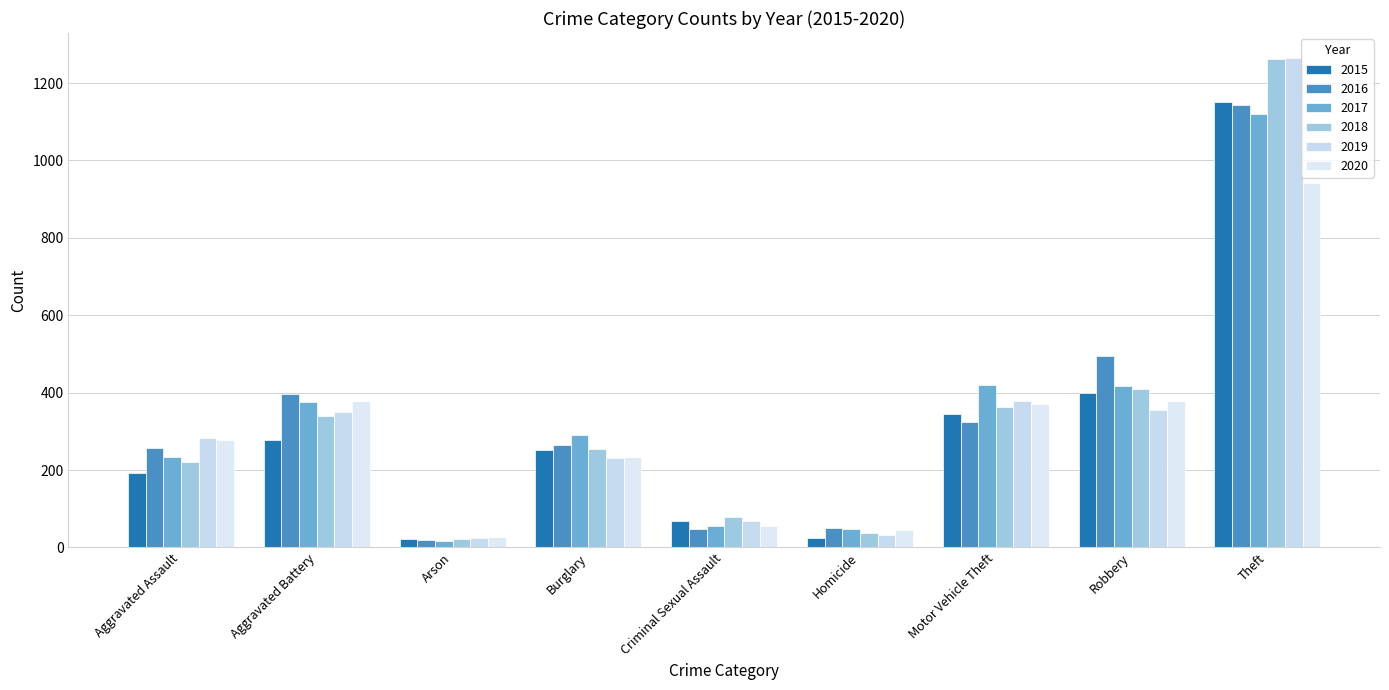

Between Theft and Criminal Sexual Assault, which is larger?

Theft